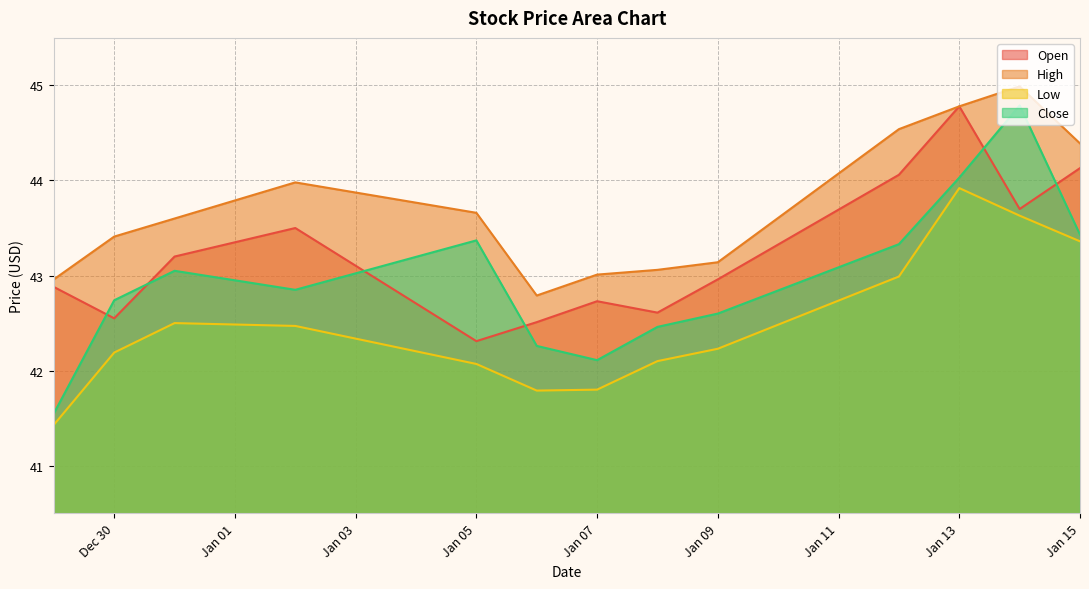

Reading right to left, extract all data points from this chart.

Open: 44.1	43.7	44.8	44.1	43.0	42.6	42.7	42.5	42.3	43.5	43.2	42.5	42.9
High: 44.4	45.0	44.8	44.5	43.1	43.1	43.0	42.8	43.7	44.0	43.6	43.4	43.0
Low: 43.4	43.6	43.9	43.0	42.2	42.1	41.8	41.8	42.1	42.5	42.5	42.2	41.4
Close: 43.4	44.8	44.0	43.3	42.6	42.5	42.1	42.3	43.4	42.9	43.0	42.7	41.5